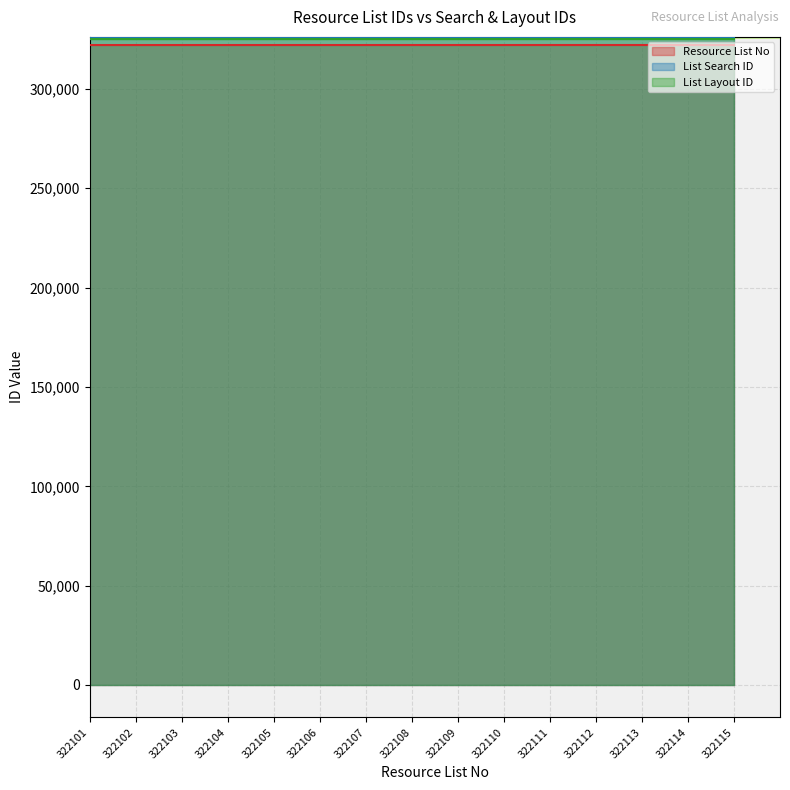

At which category does the chart reach its minimum across all series?

322101